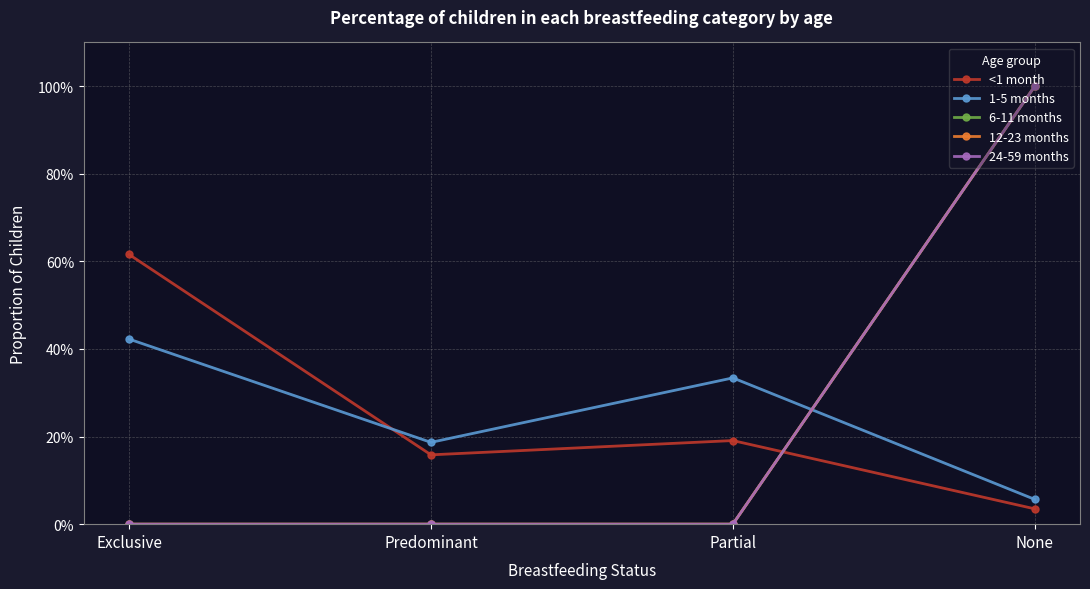

Does the chart have visible grid lines?

Yes